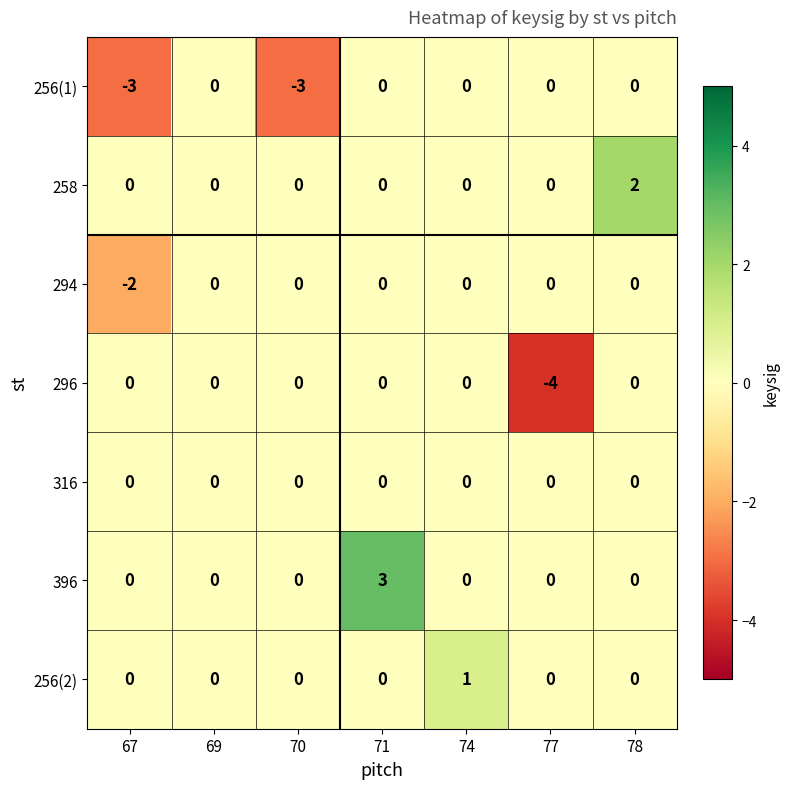

How many 256(2) values are between 0 and 1?

7